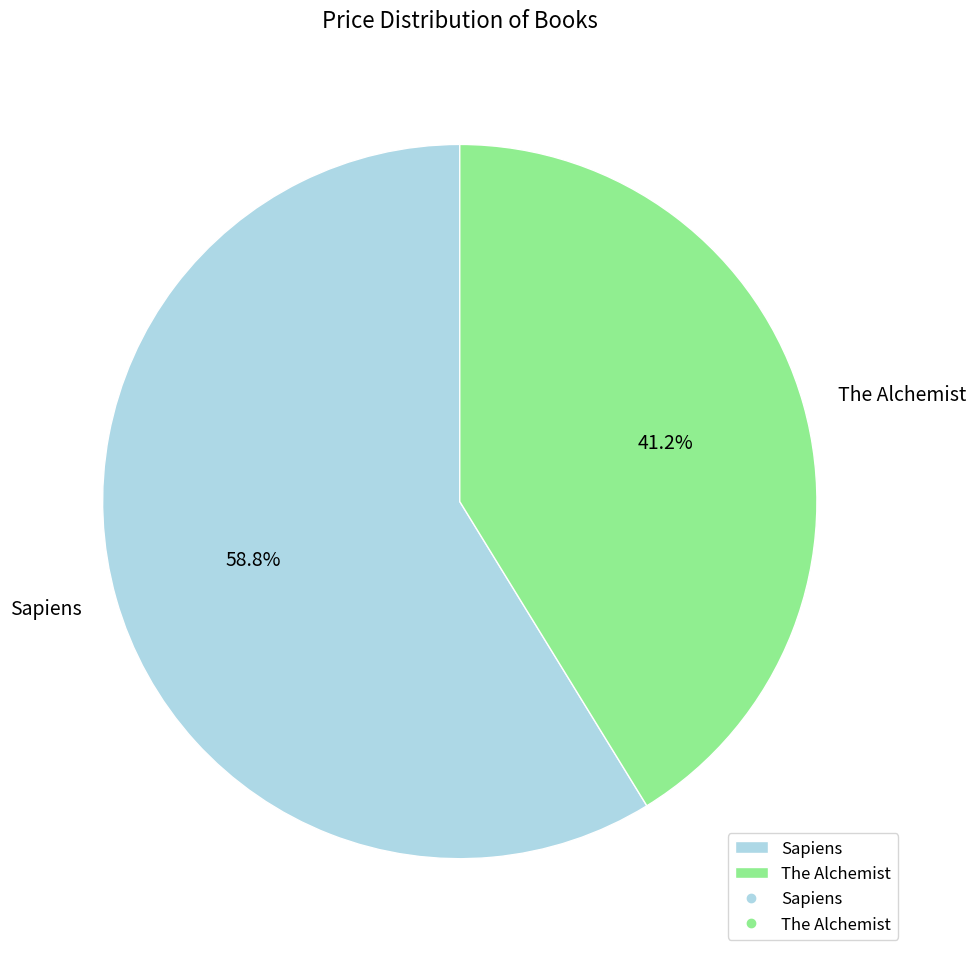

What percentage is the The Alchemist slice, to the nearest percent?

41%